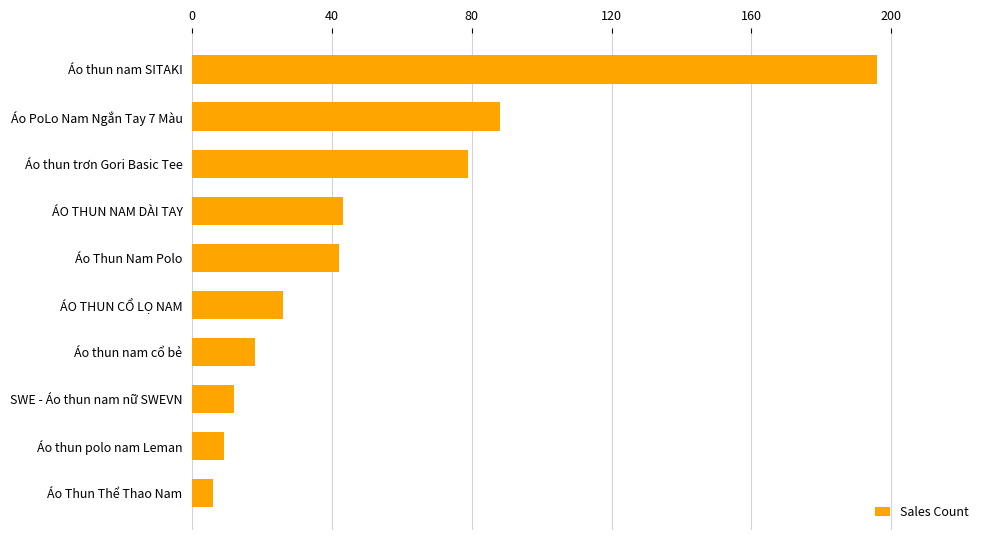

Reading top to bottom, list all the values displayed in this chart.

196	88	79	43	42	26	18	12	9	6